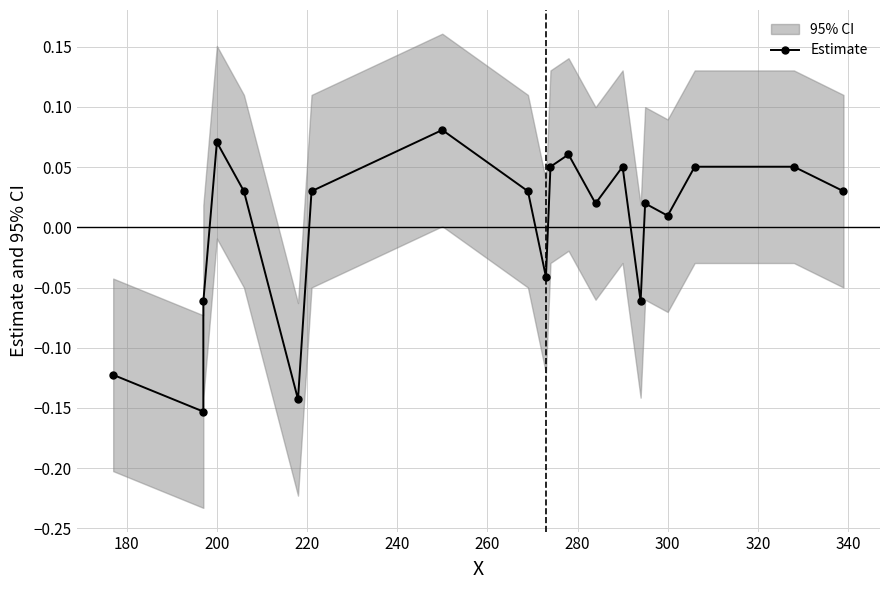

How many positive values are there?

14